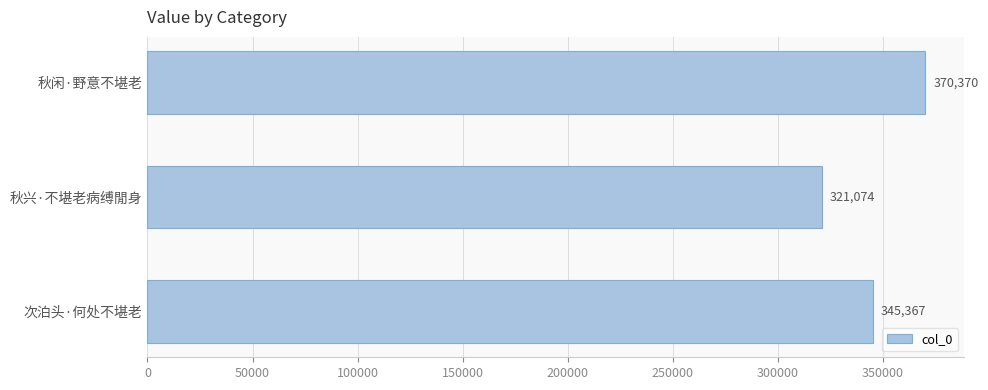

What value does the data have at 次泊头·何处不堪老?

345367